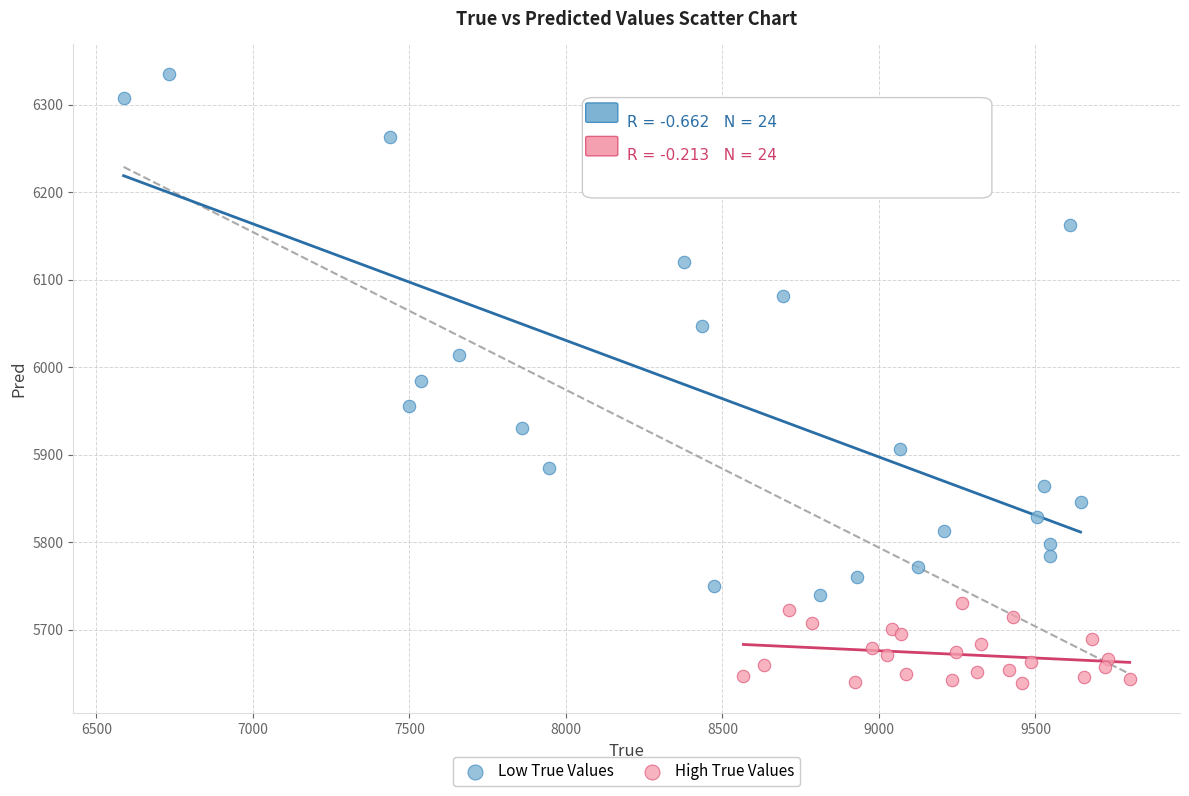

Which series reaches the minimum Y coordinate?

High True Values